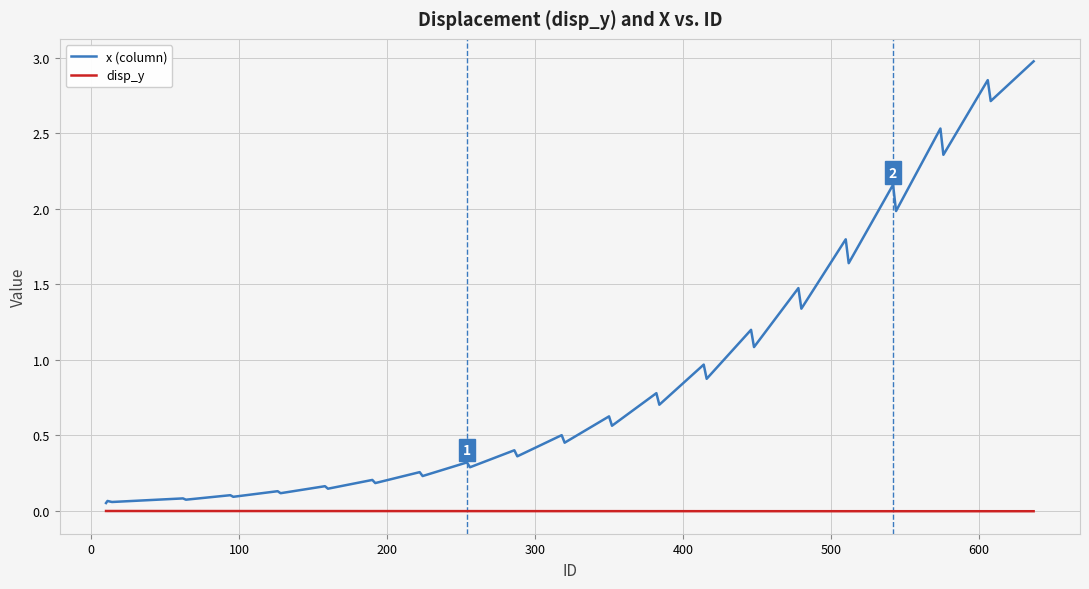

Which series has the widest spread of values?

x (column)